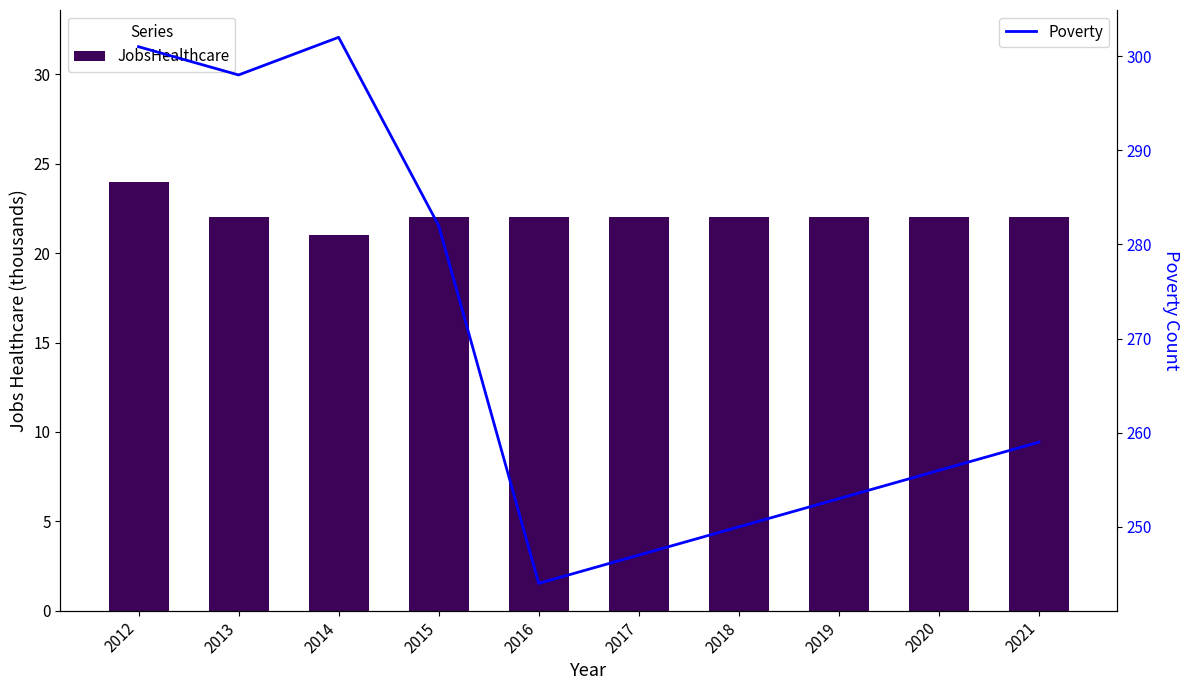

How many groups of bars are there?

10